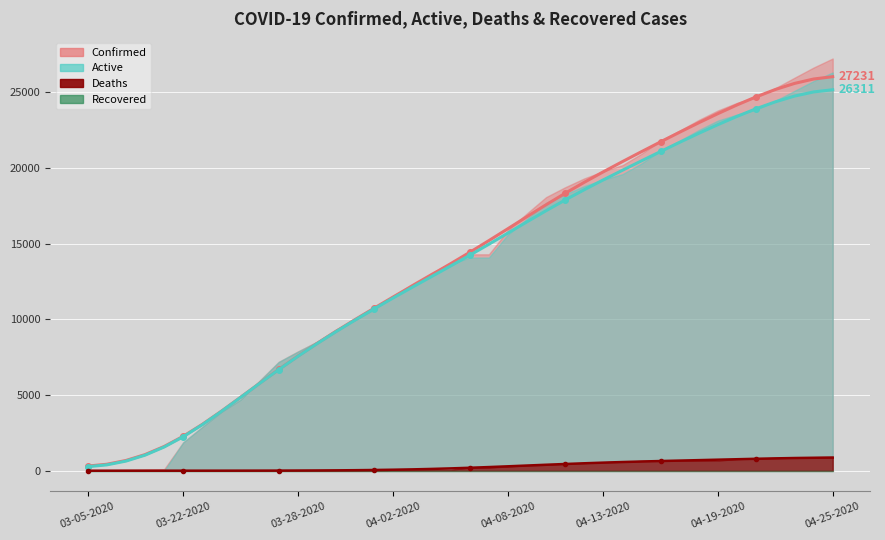

True or false: Active and Confirmed intersect in this chart.

False